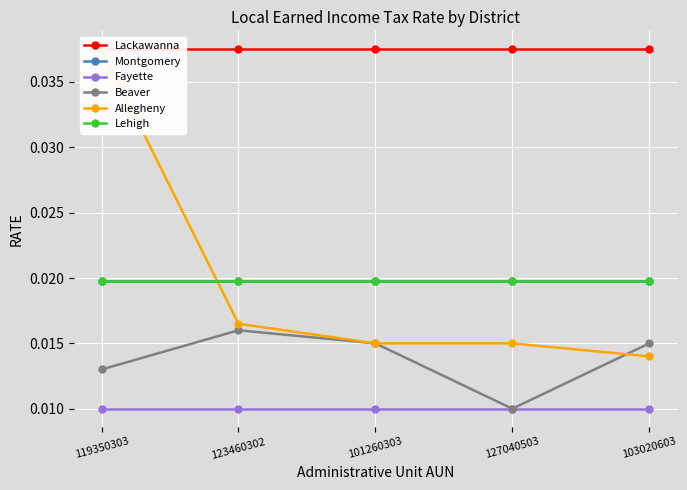

Is this an area chart (filled region under the line)?

No